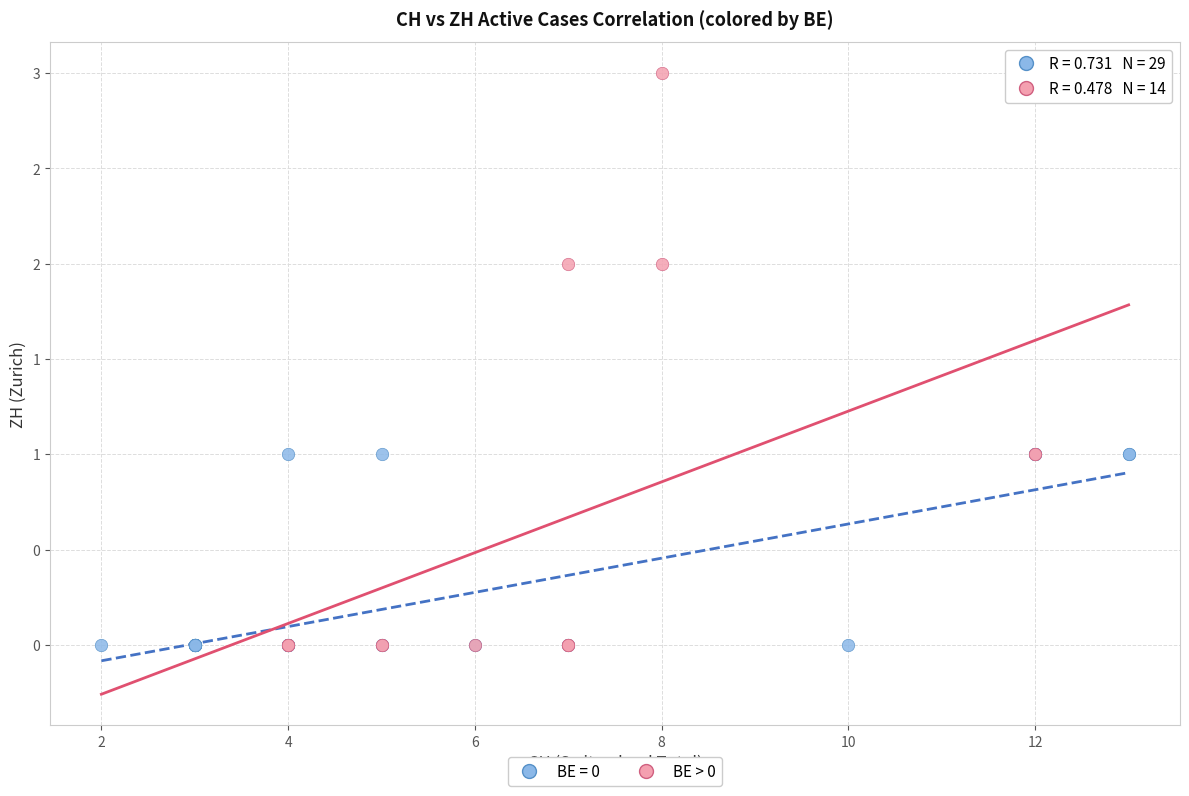

What are all the series names shown in the legend?

BE = 0, BE > 0